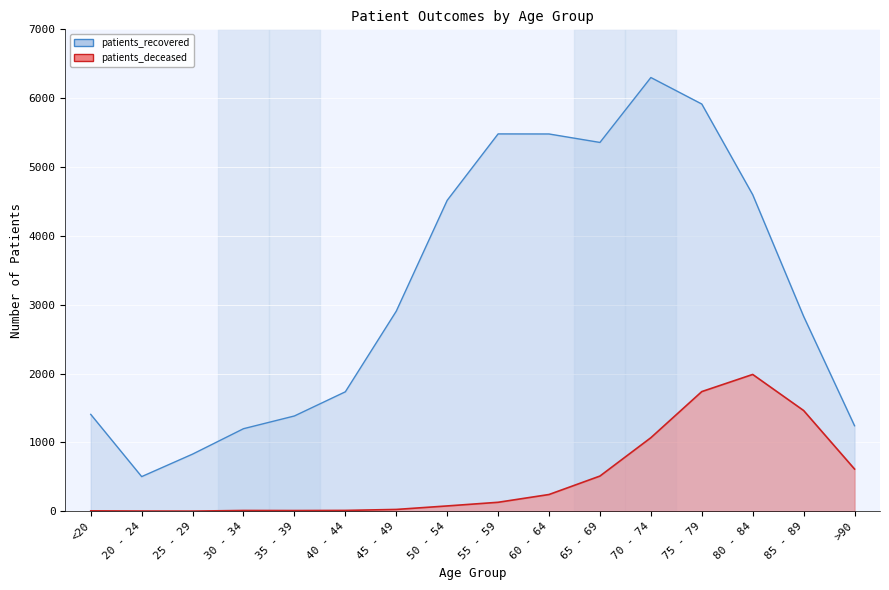

What is the spread (max minus min) of values at 50 - 54?

4439